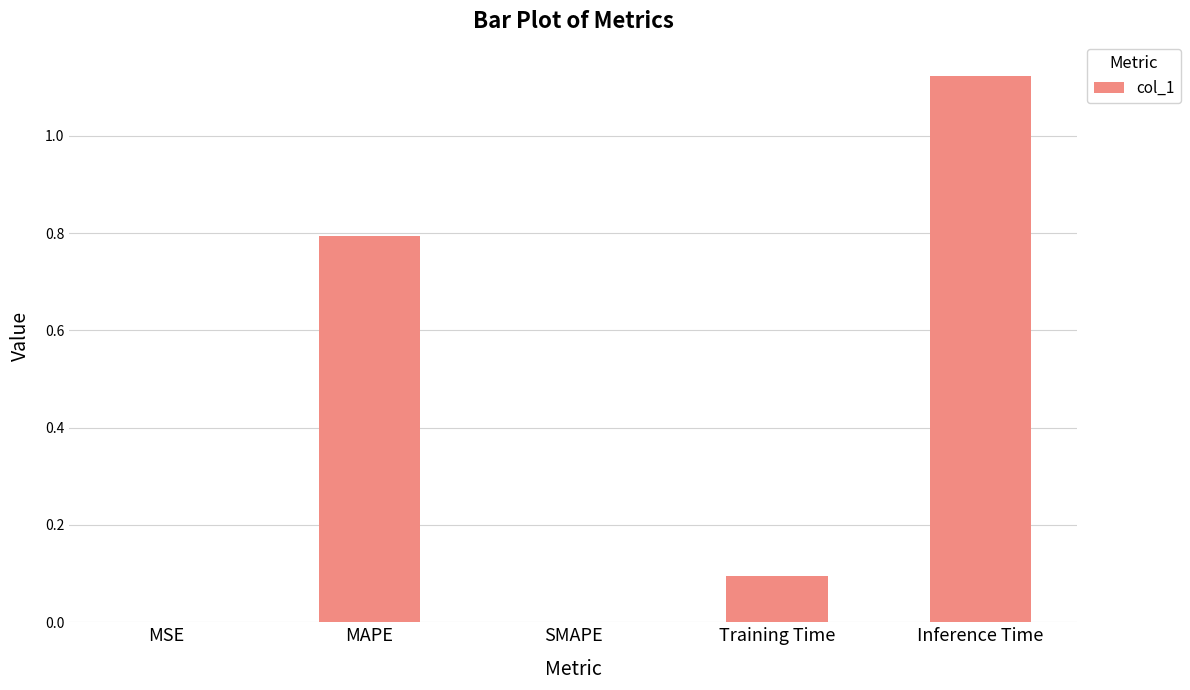

Count the number of data series in this chart.

1